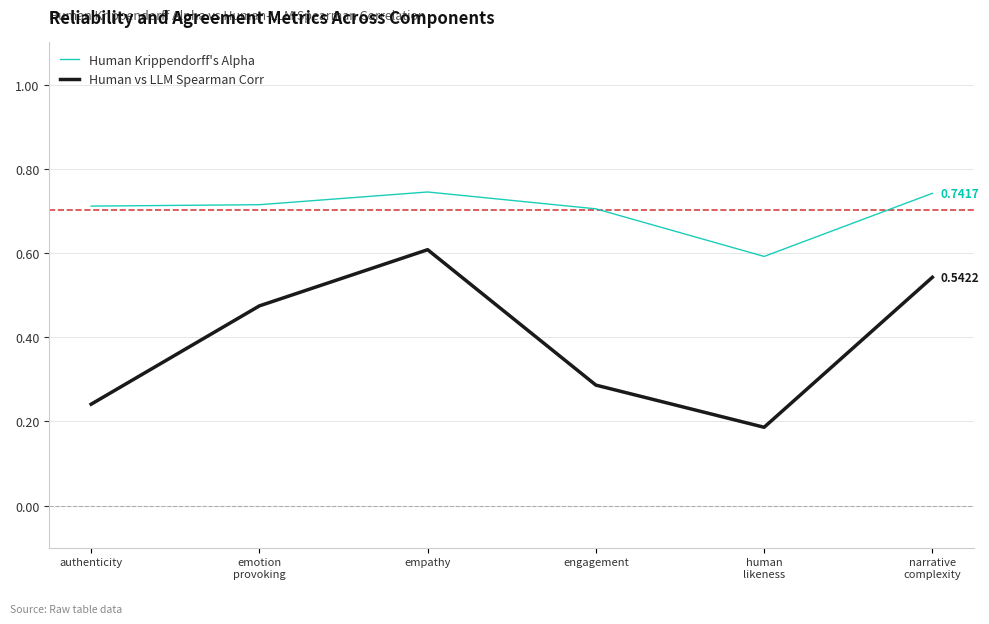

Which series has the largest range (max minus min)?

Human vs LLM Spearman Corr